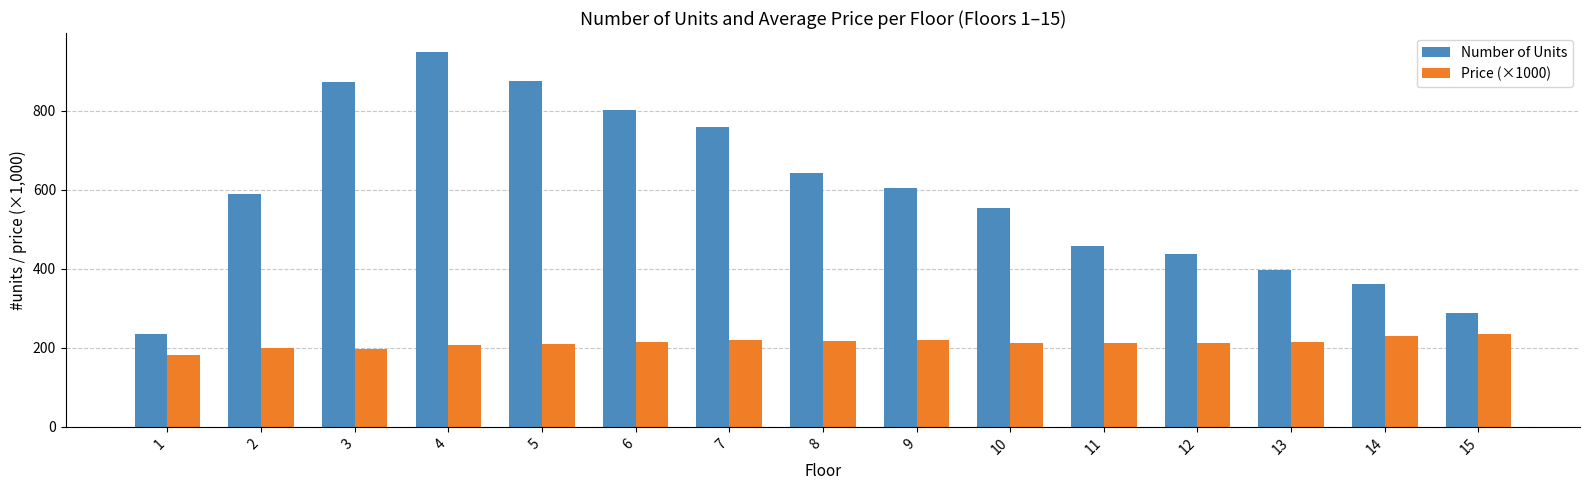

At which category does the chart reach its peak across all series?

4